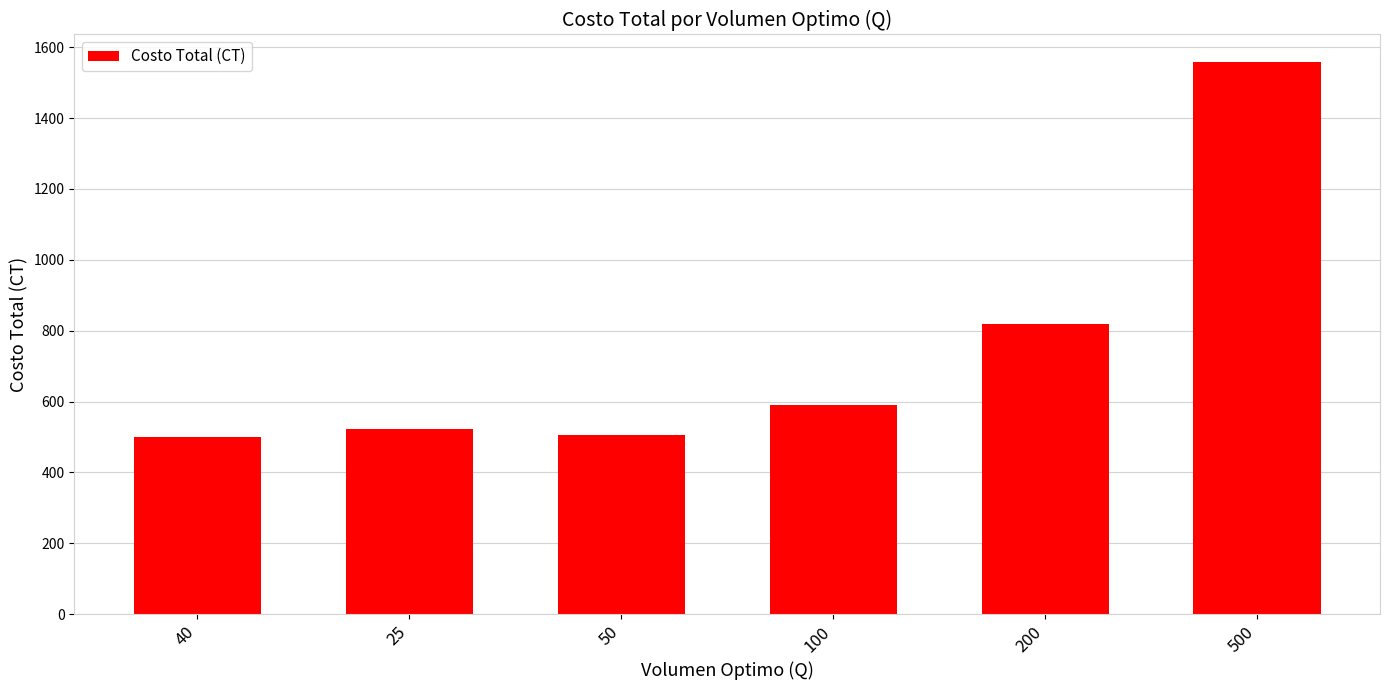

Which category has the highest value across all series?

500